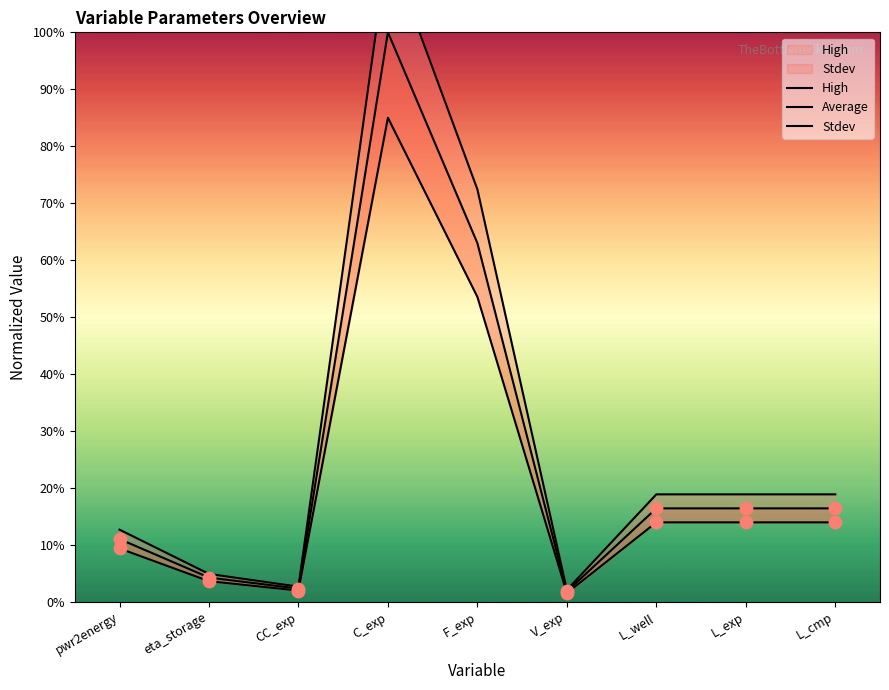

What is the total value across all series at eta_storage?

12.7